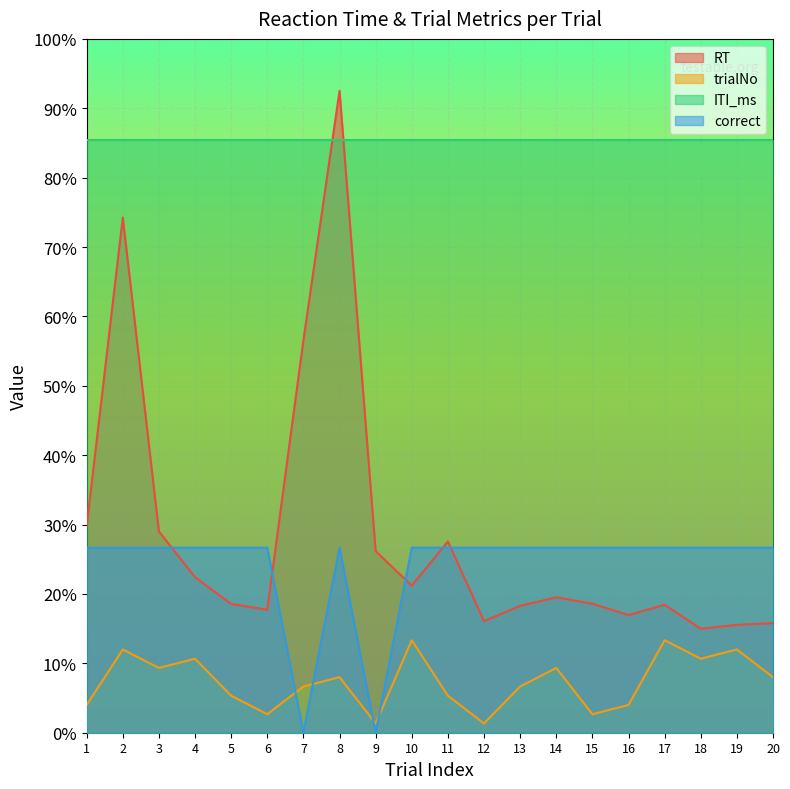

How many intersections are there between RT and correct?

5